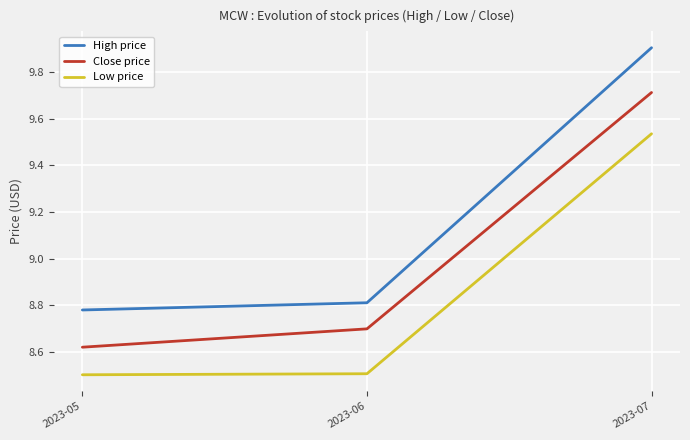

List the series in order of their overall mean, lowest first.

Low price, Close price, High price